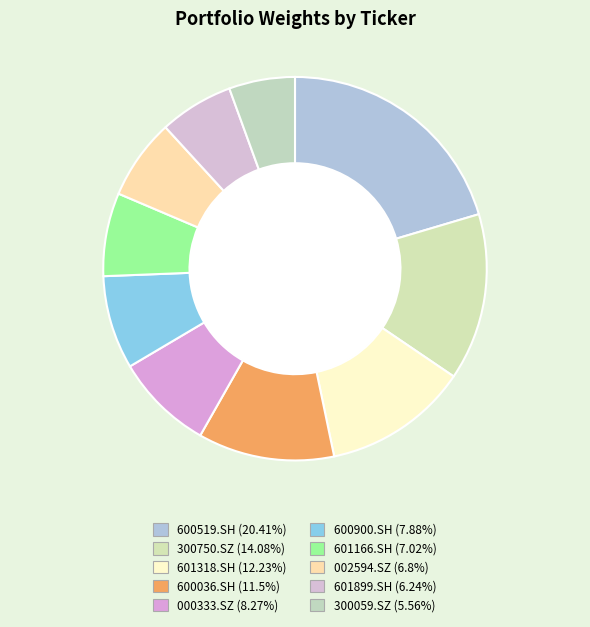

How many slices are in this pie chart?

10